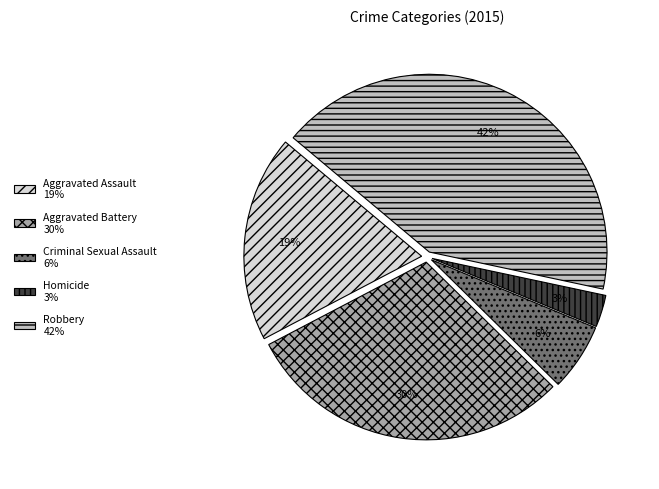

Between Aggravated Assault and Homicide, which is larger?

Aggravated Assault